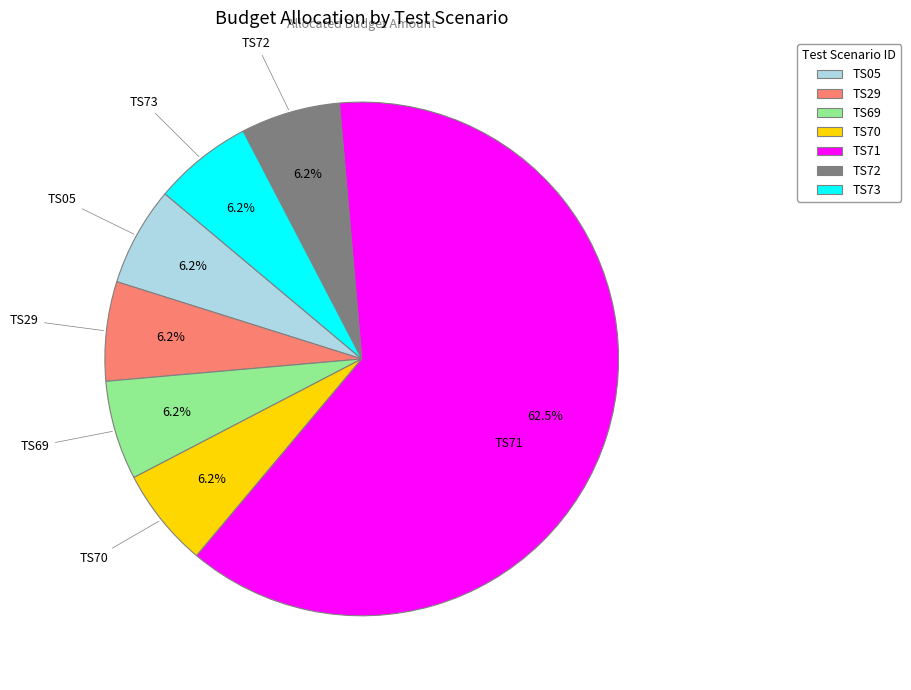

Count the number of slices in the pie.

7